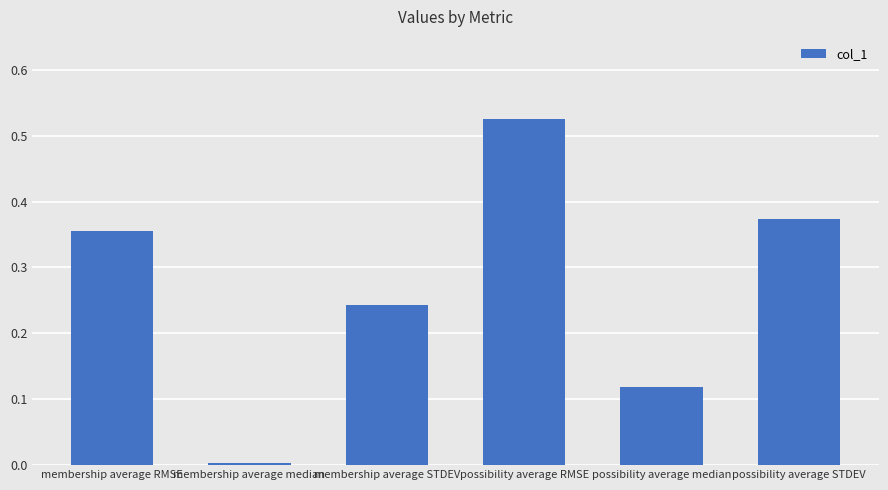

What is the label of the 1st bar from the right?

possibility average STDEV